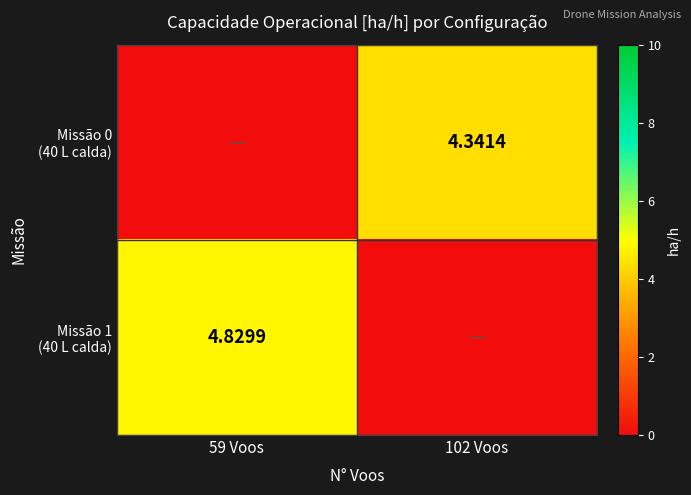

What is the sum of all Missão 0 (40 L calda) values?

4.3